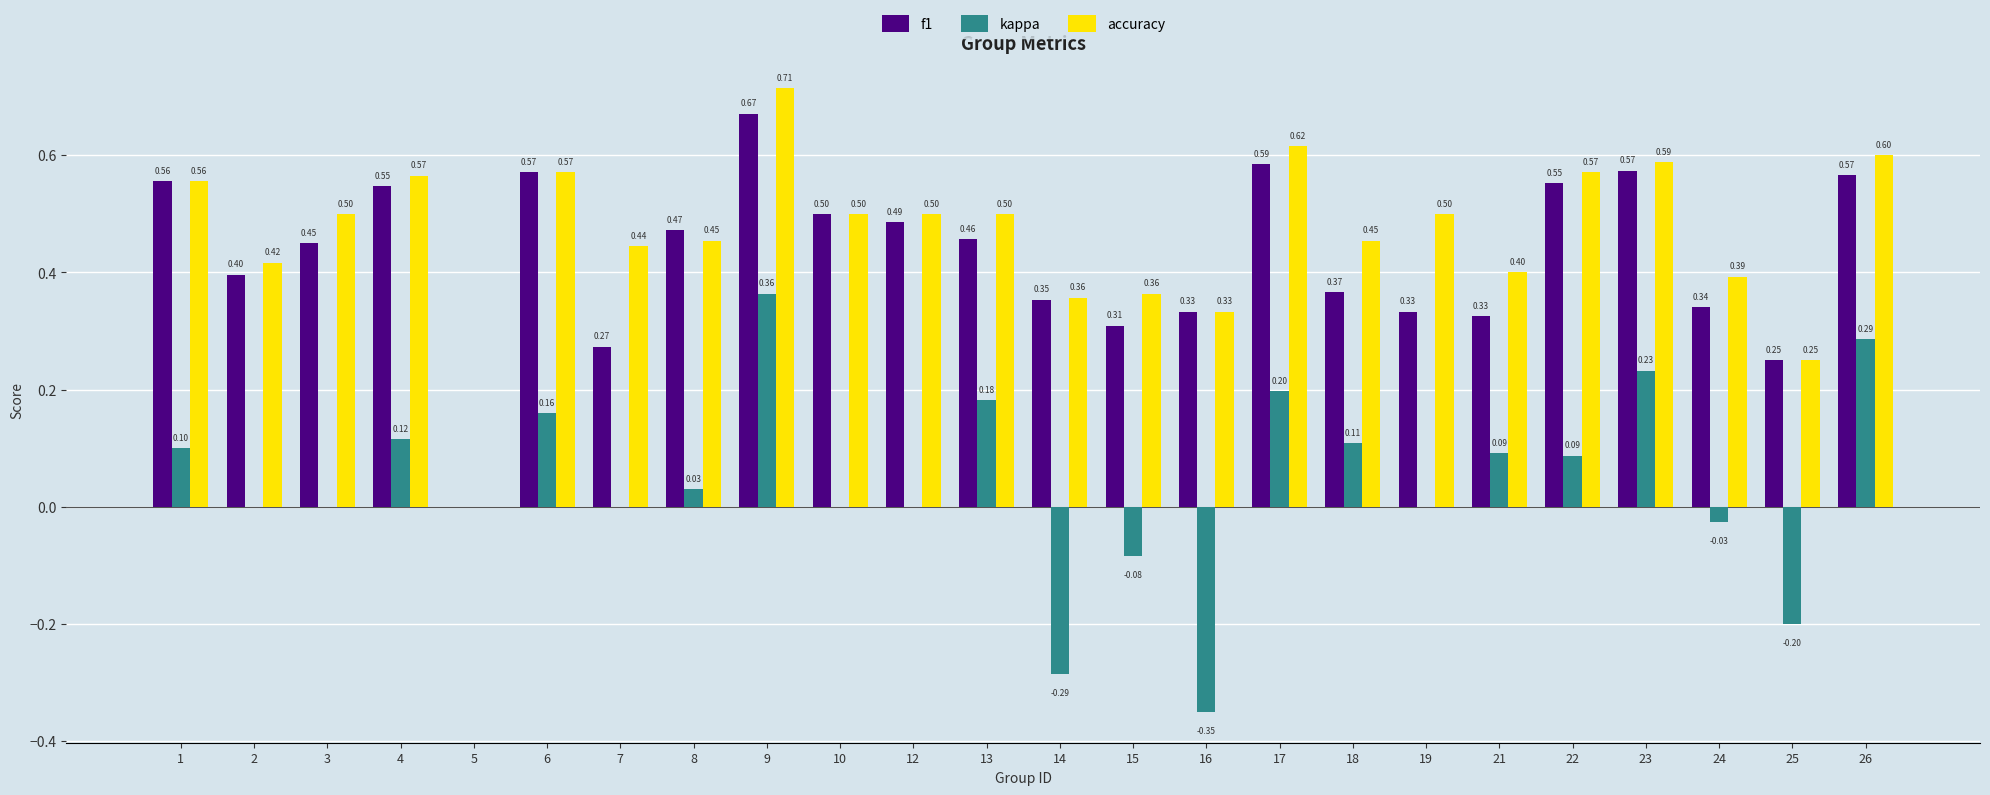

Which series changed the most between 21 and 25?

kappa